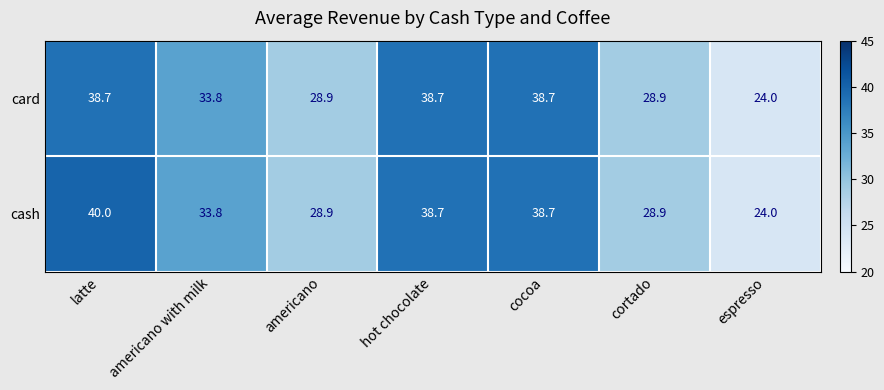

What is the difference between the cash values at cortado and espresso?

4.9